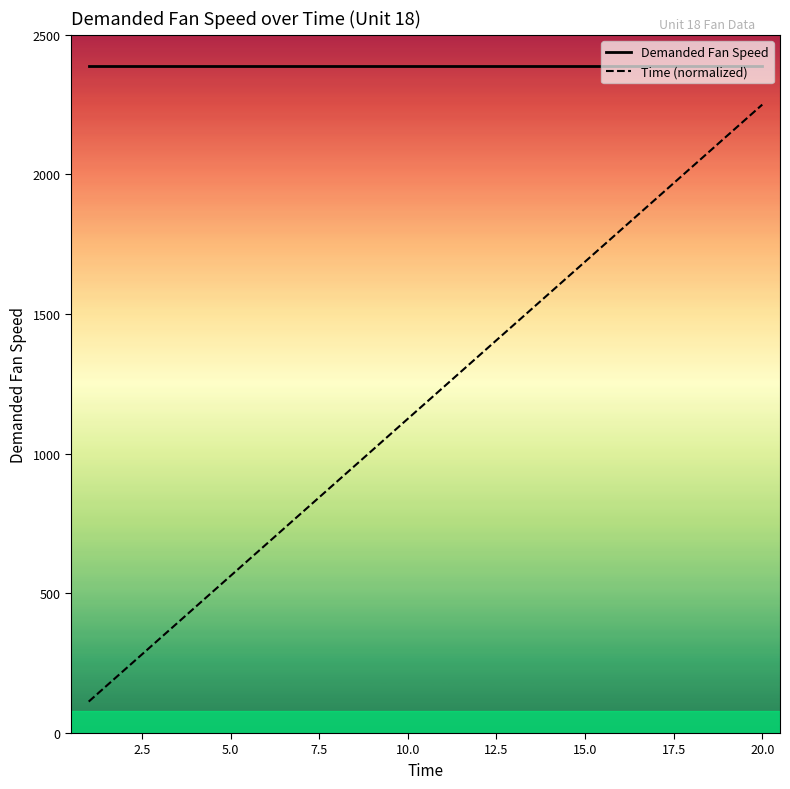

What is the minimum value for Time (normalized)?

112.5